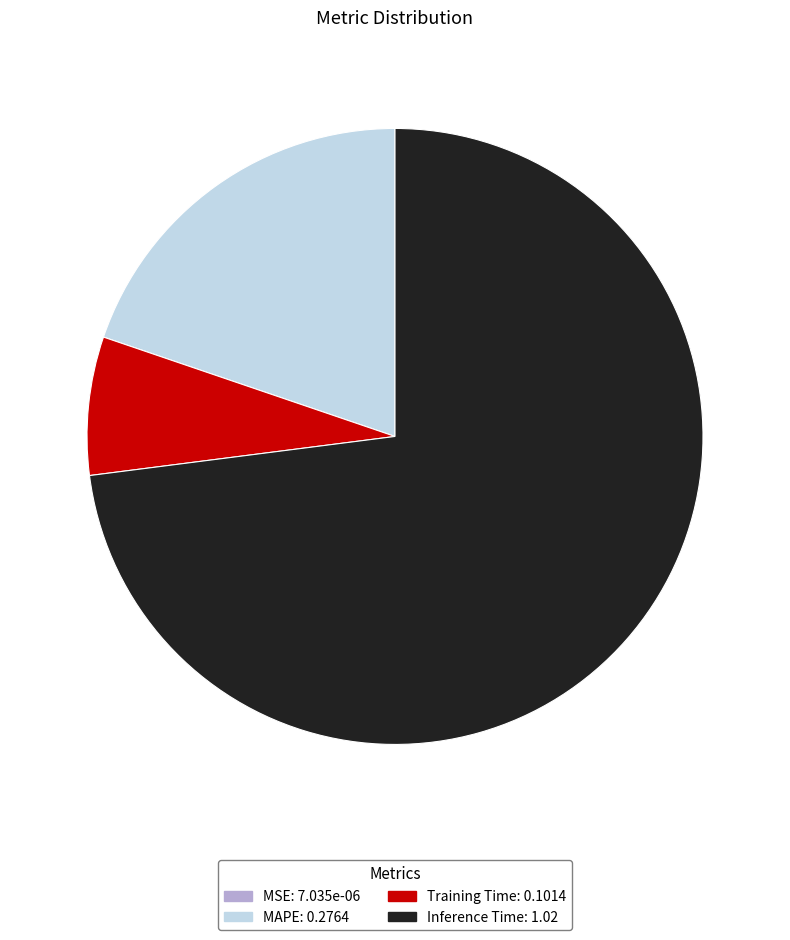

Is the sum of Inference Time: 1.02 and Training Time: 0.1014 greater than half?

Yes